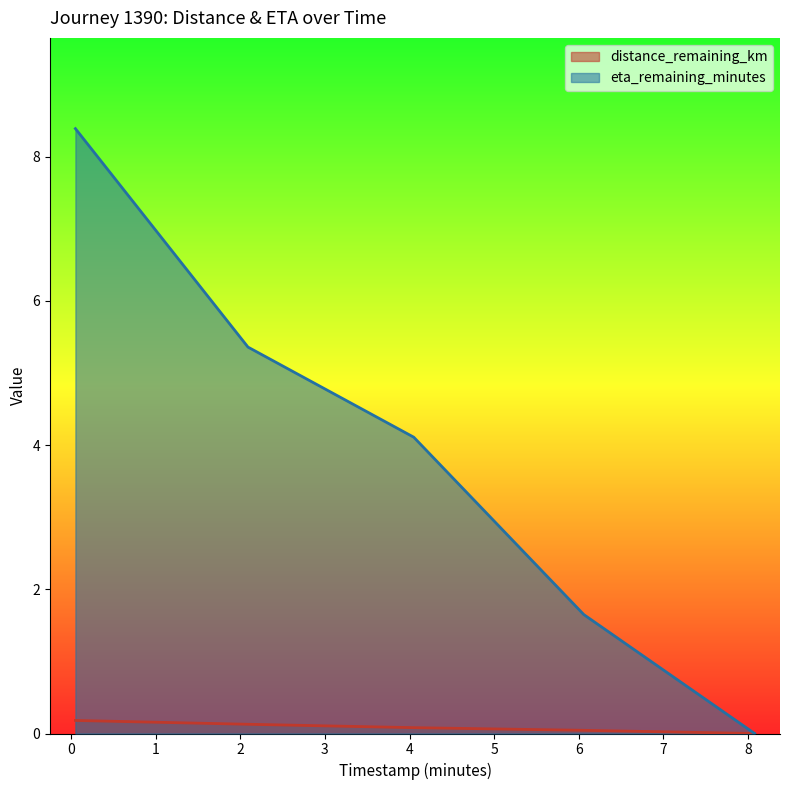

The eta_remaining_minutes series shows 4.1 at 4.05. True or false?

True